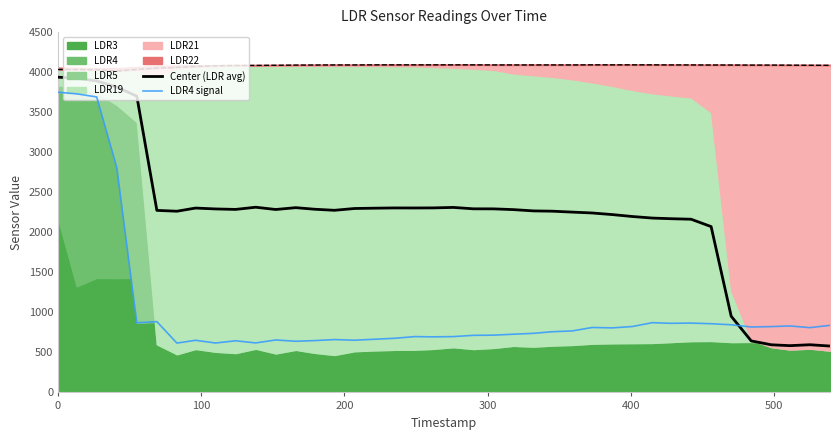

What is the difference between the maximum and minimum values in the LDR4 signal series?

3133.0